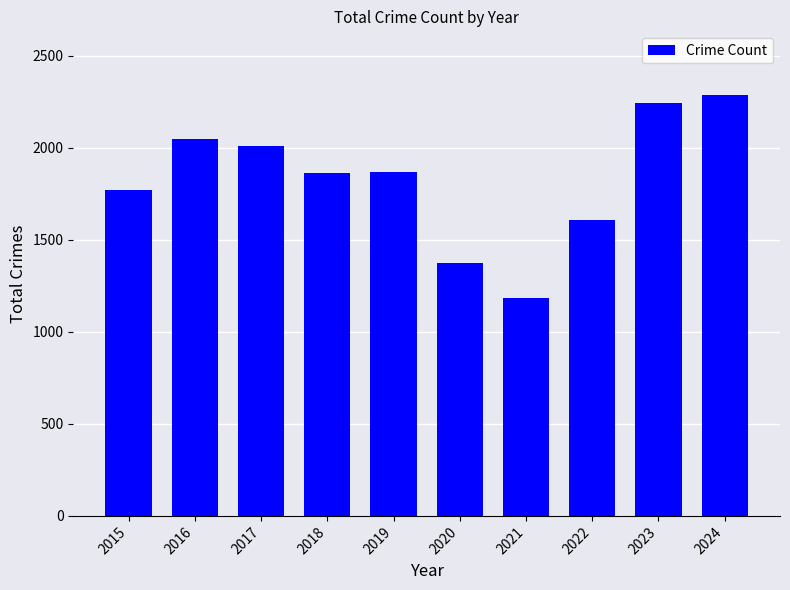

Approximately how many times larger is the value at 2016 compared to 2020?

1.5